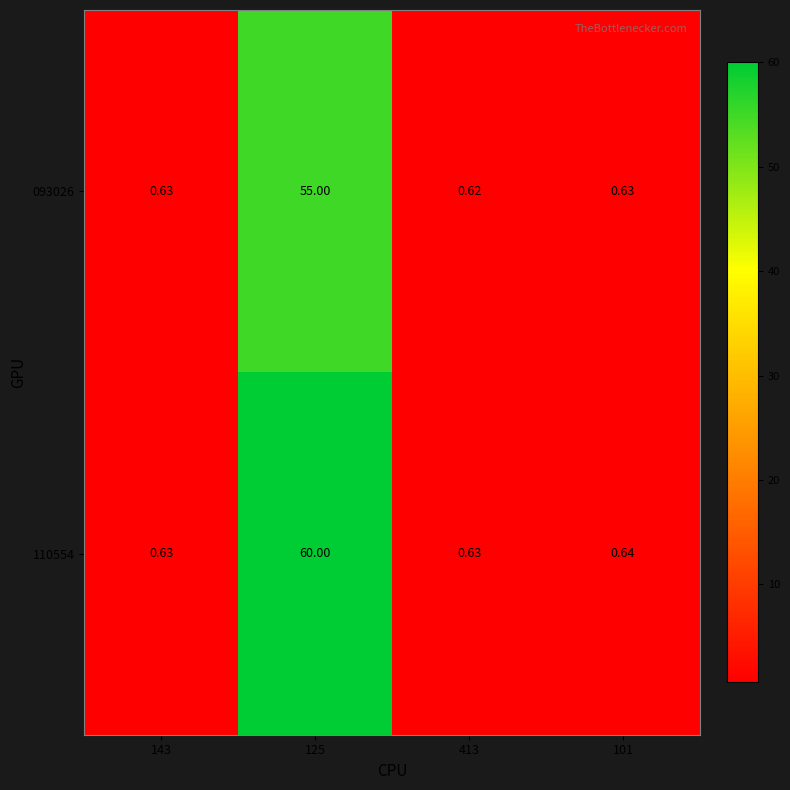

Rank the series by their average value, from lowest to highest.

093026, 110554